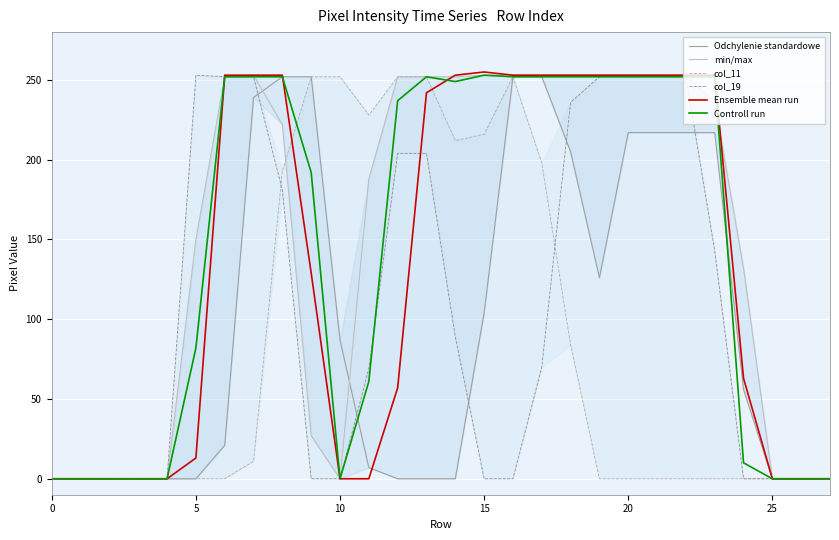

What is the difference between the maximum and minimum values in the min/max series?

253